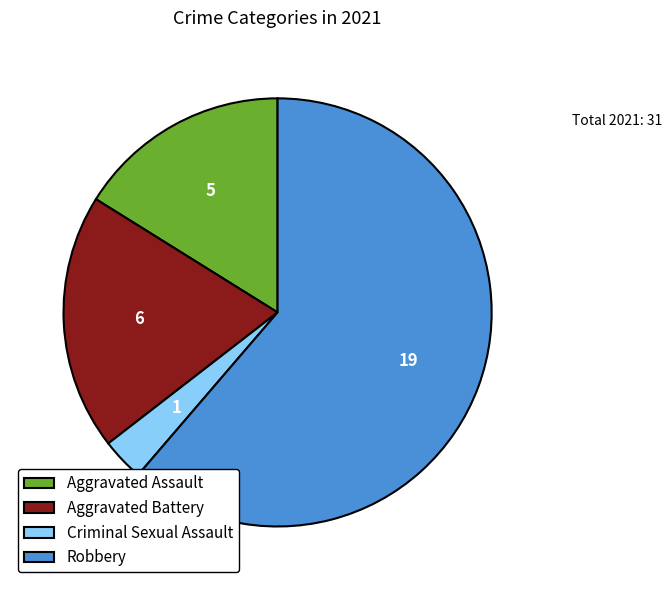

Is it true that Criminal Sexual Assault is 11% of the pie?

False